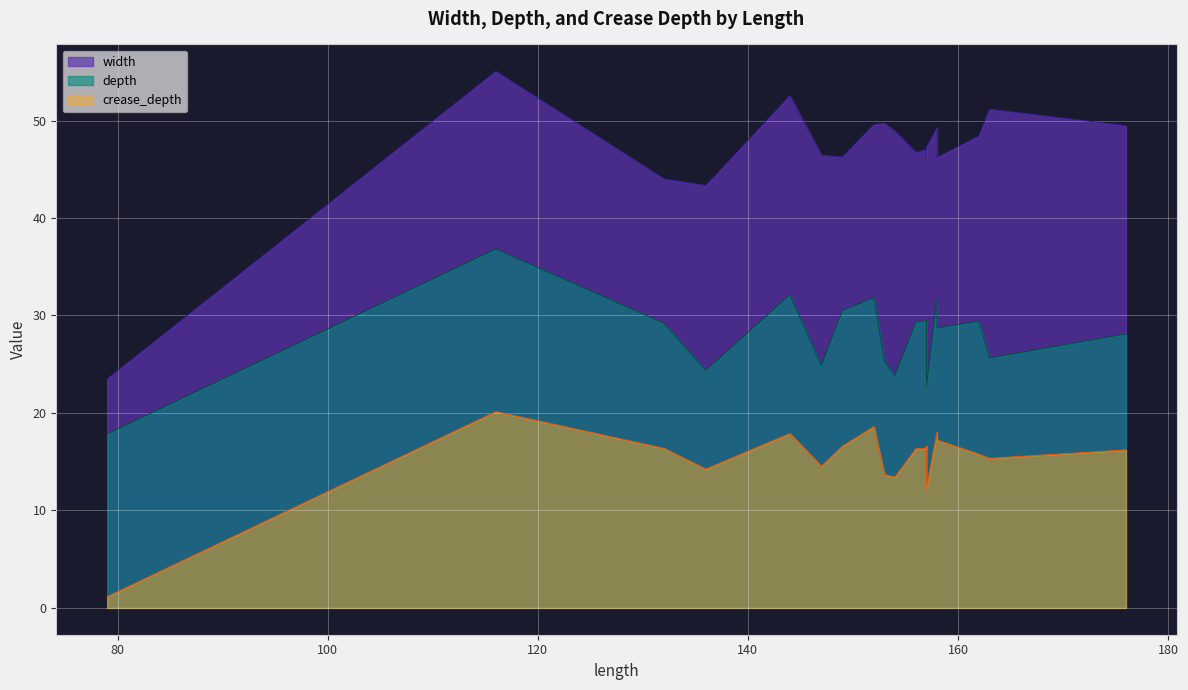

At which label does crease_depth first exceed 16?

116